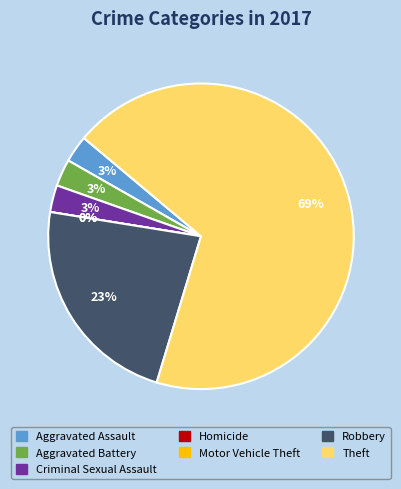

To the nearest percent, what is the average slice percentage?

14%